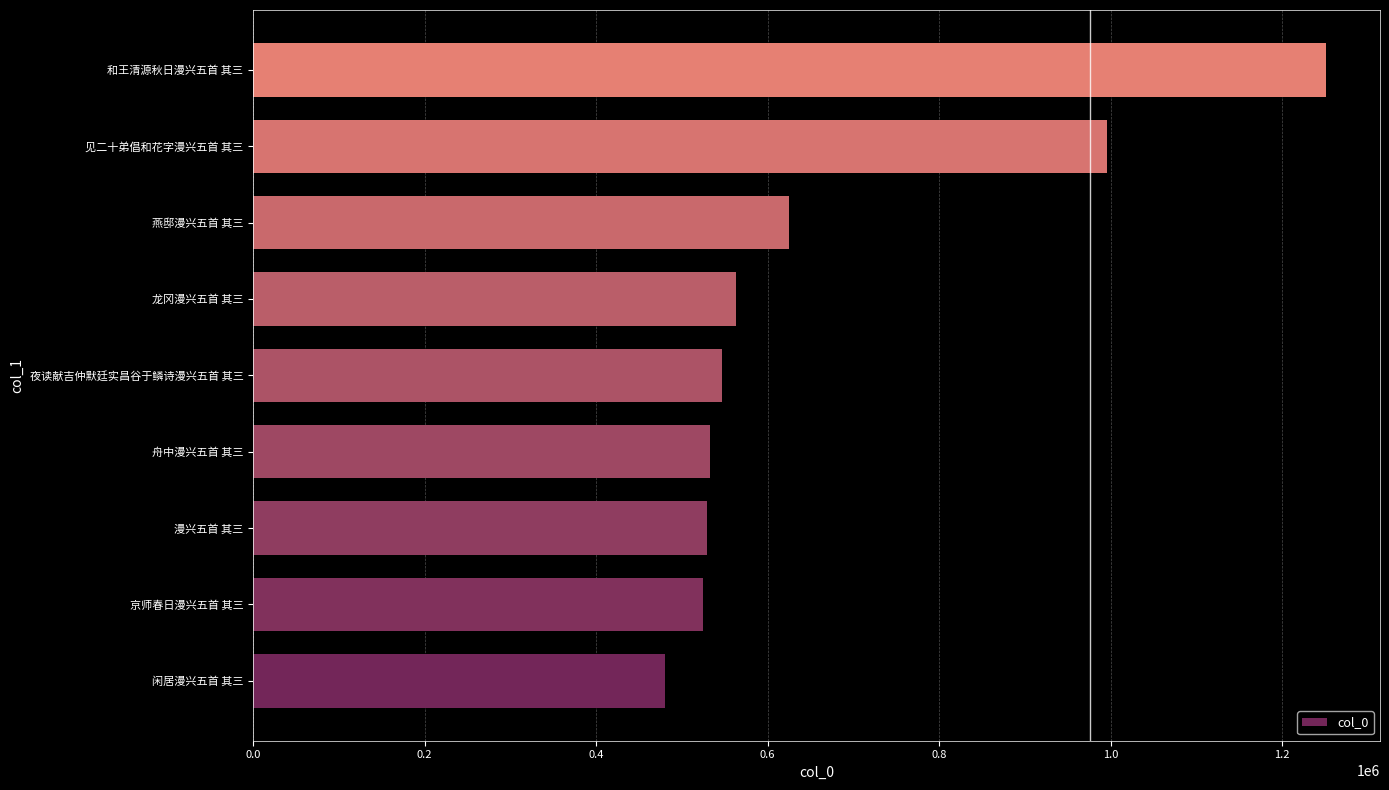

The chart shows a value of 1553066 at 见二十弟倡和花字漫兴五首 其三. True or false?

False